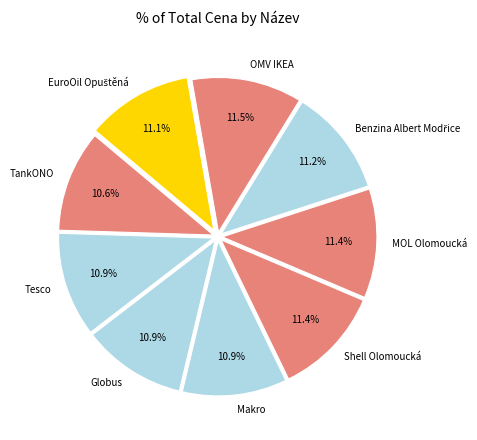

Does Shell Olomoucká represent more than half of the total?

No